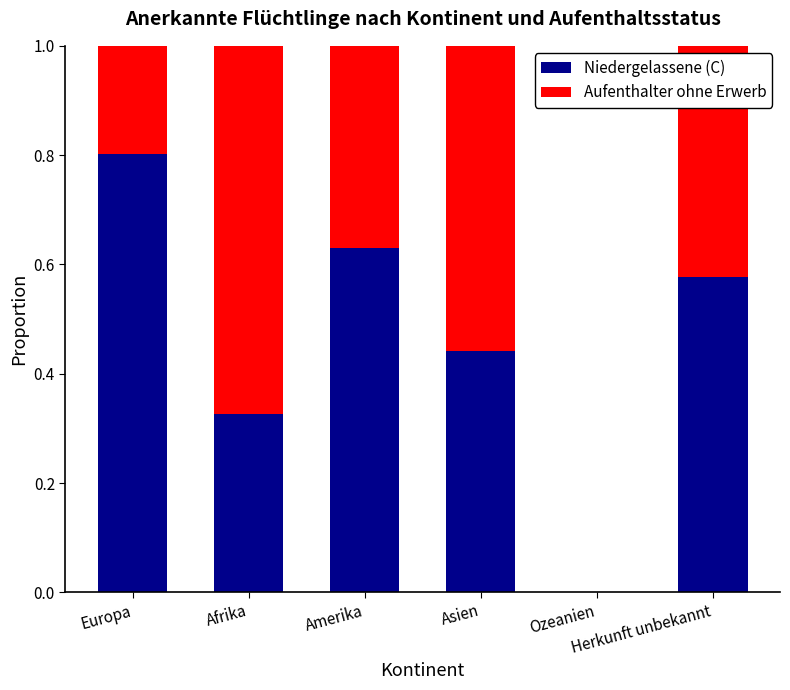

At which label is Niedergelassene (C) closest to 0?

Ozeanien